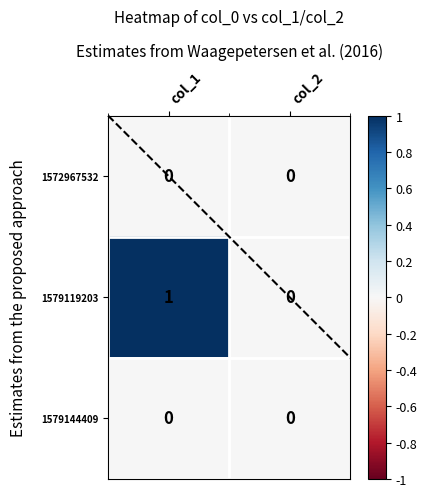

Is it true that 1579119203 equals 0 at col_2?

True